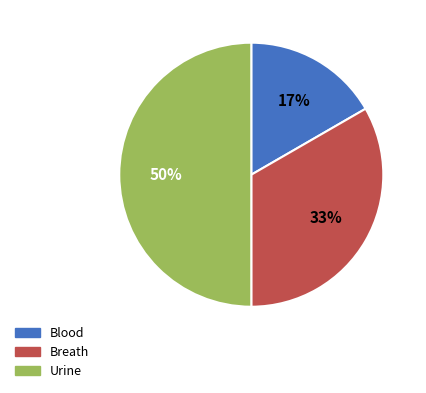

To the nearest percent, what portion does Blood represent?

17%